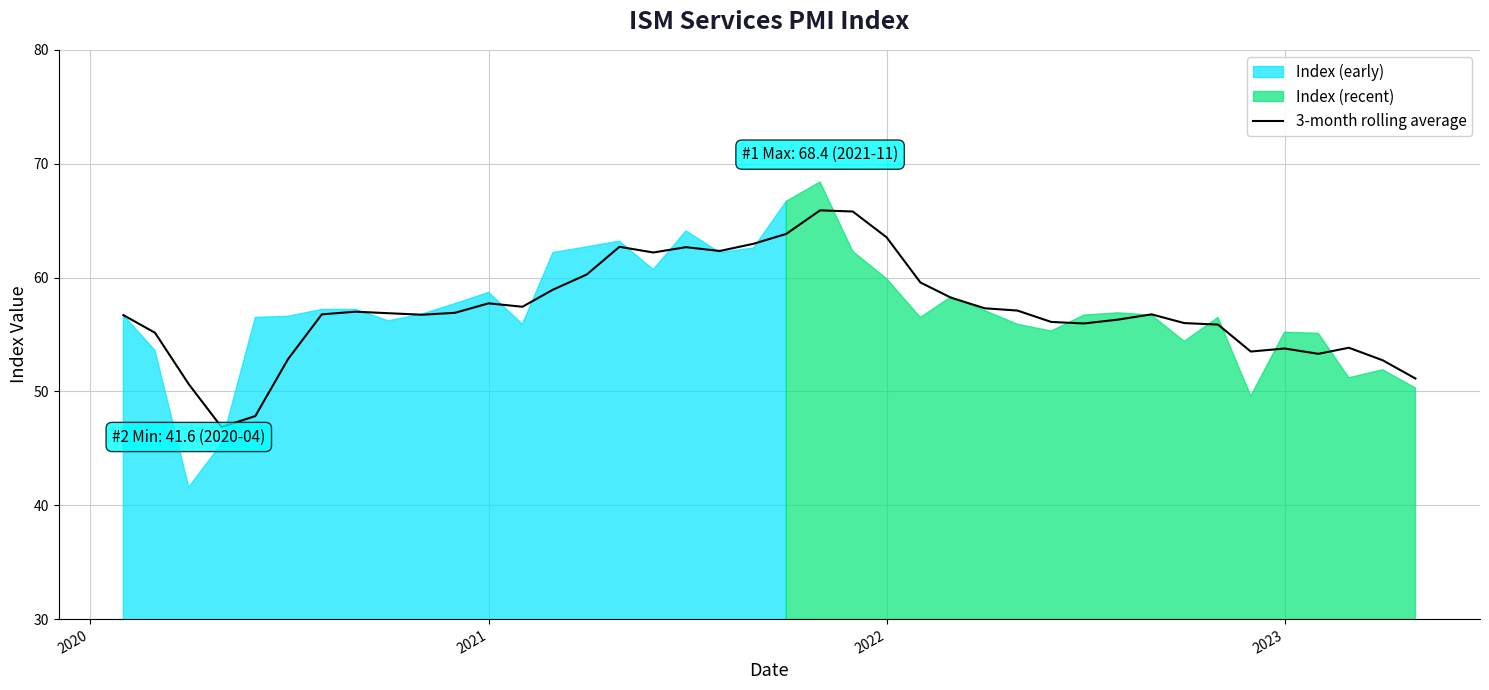

How many lines are shown in the chart?

1